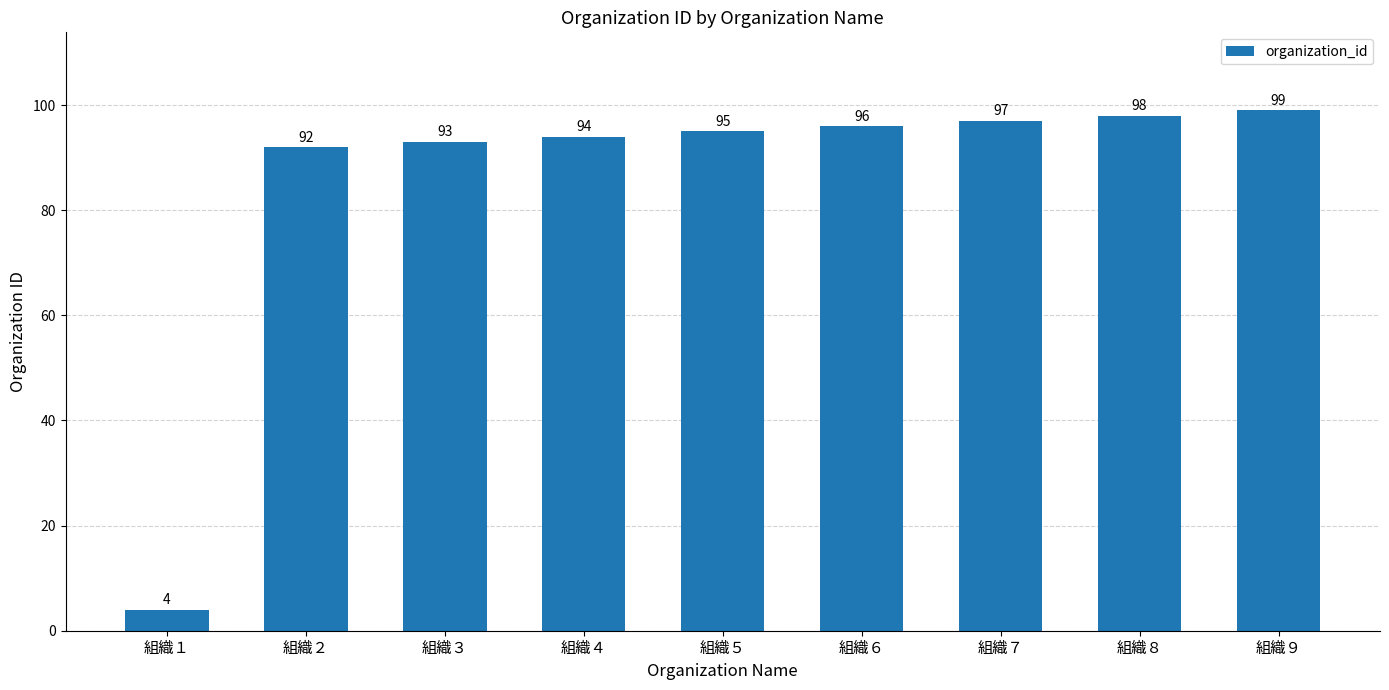

The chart shows a value of 92 at 組織２. True or false?

True